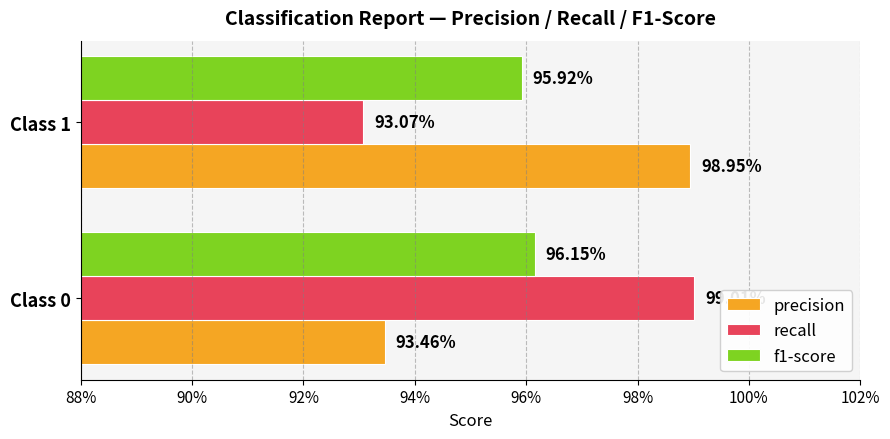

What are all the series names shown in the legend?

precision, recall, f1-score